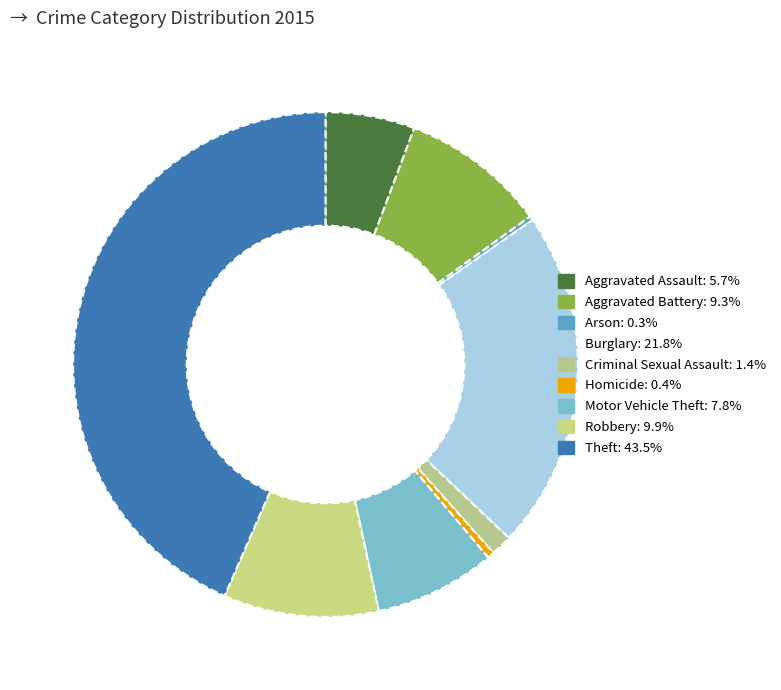

How many slices are in this pie chart?

9